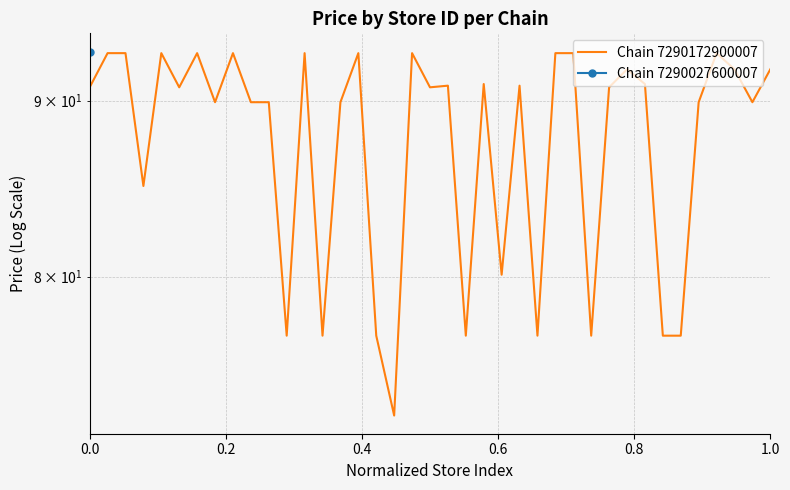

How many values are below 90?

17